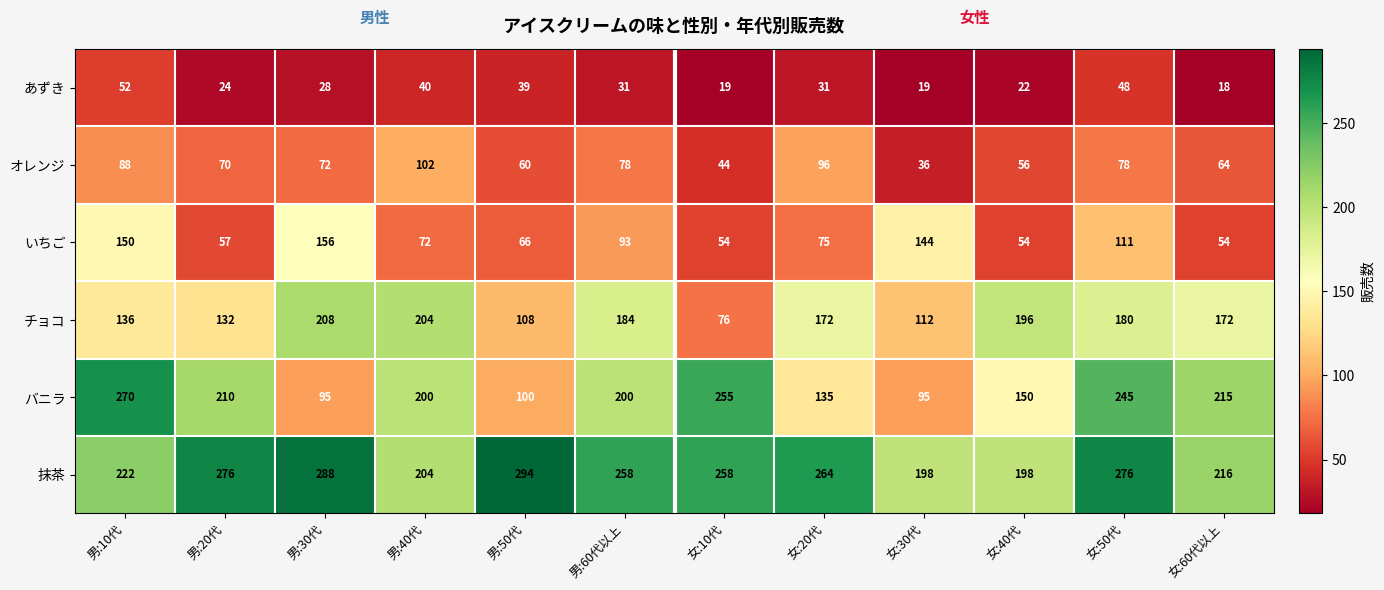

What is the average value of the 抹茶 series?

246